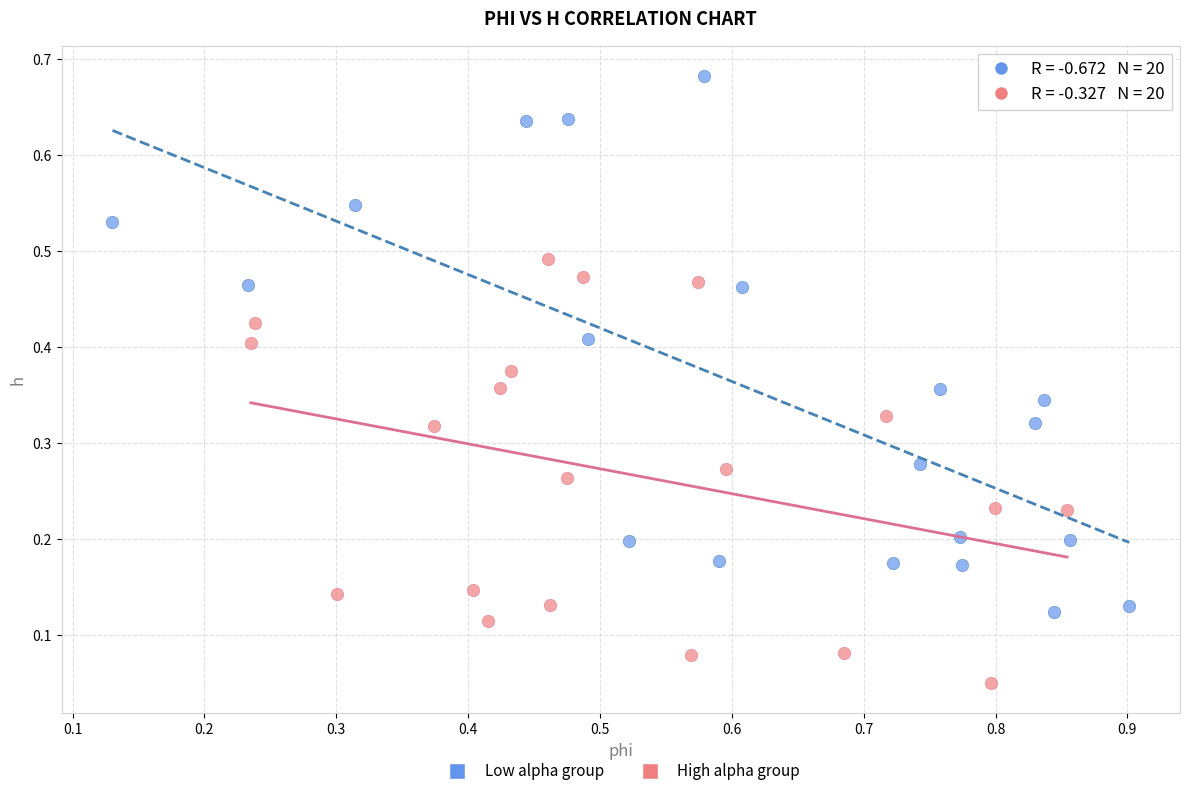

Which series reaches the maximum Y coordinate?

Low alpha group